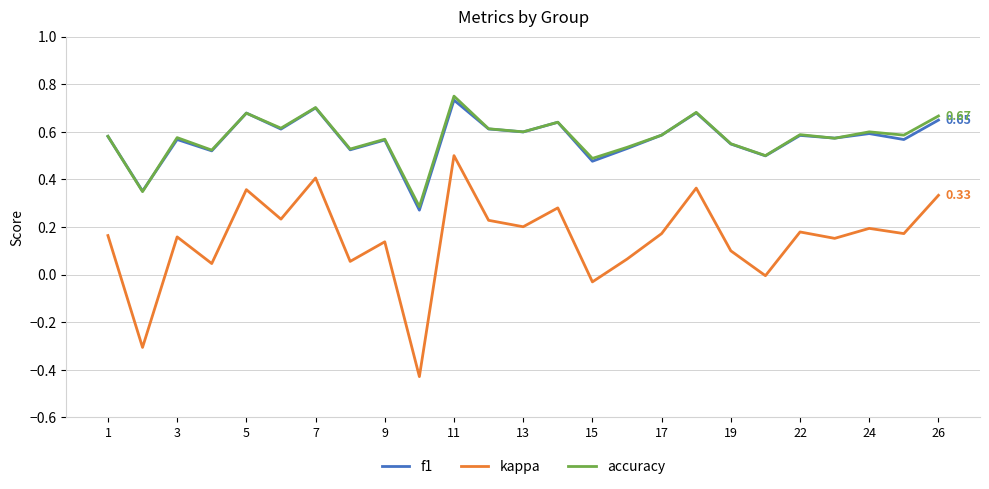

Which series has the largest range (max minus min)?

kappa